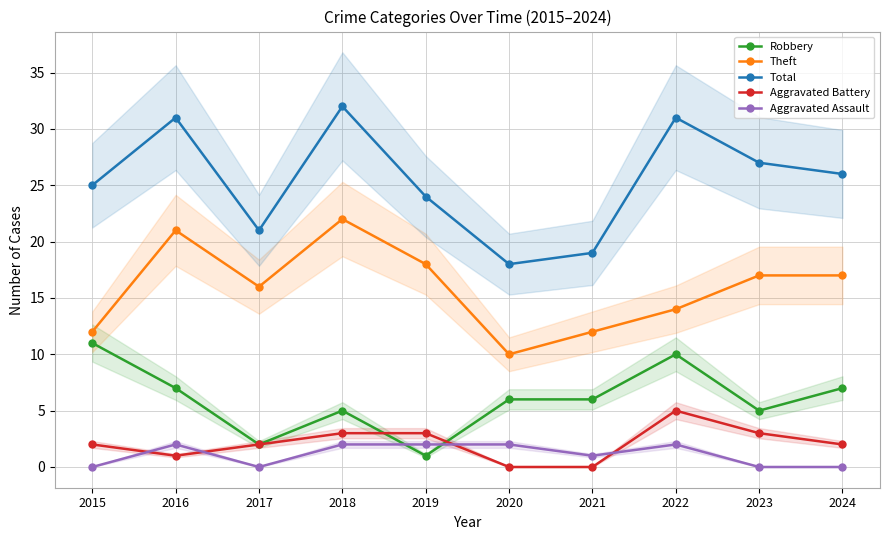

At which category is the sum across all series the highest?

2018